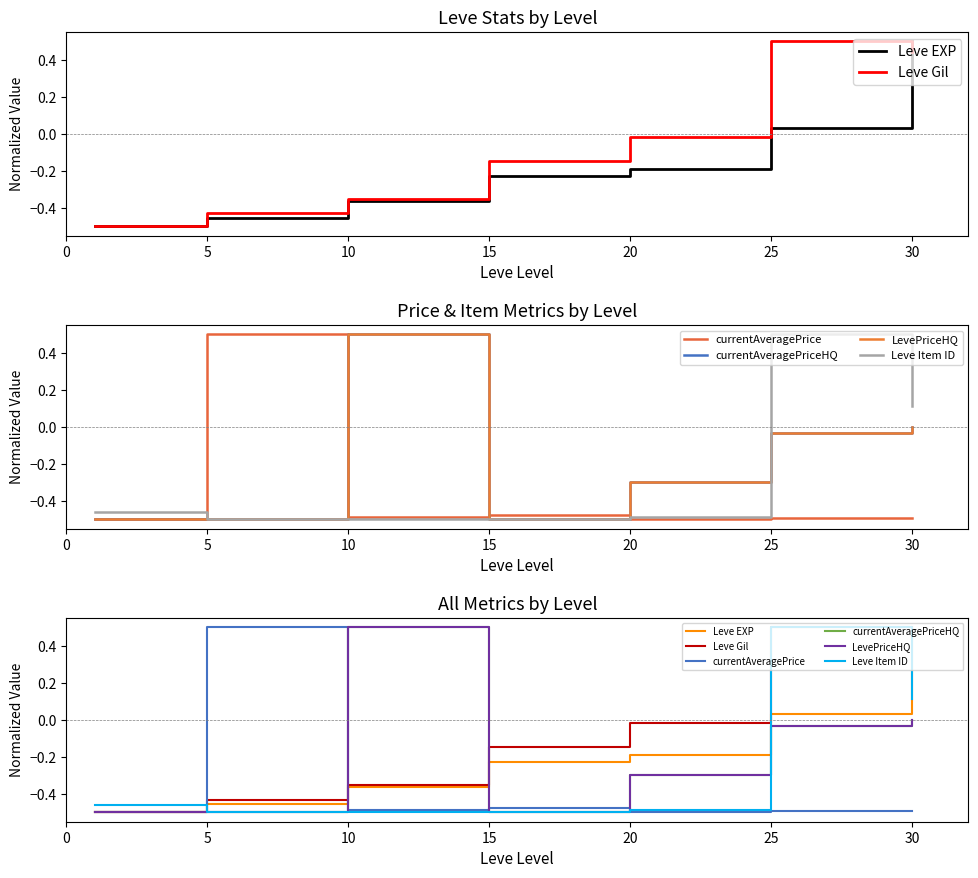

Which series has the largest total across all categories?

Leve Gil